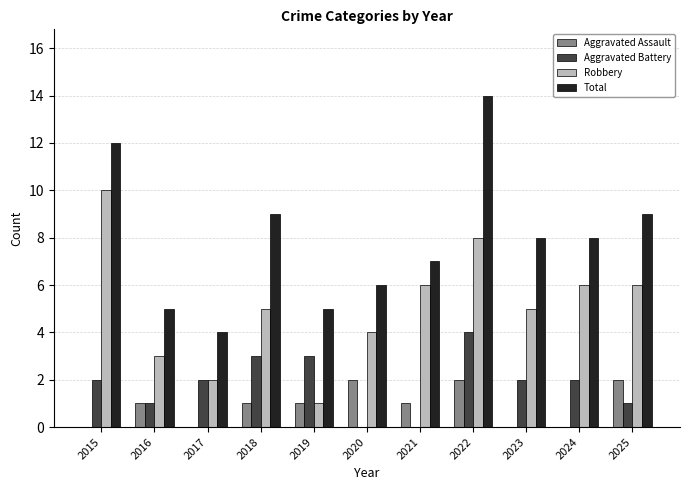

Is the value of Robbery at 2022 greater than the value of Total at 2019?

Yes